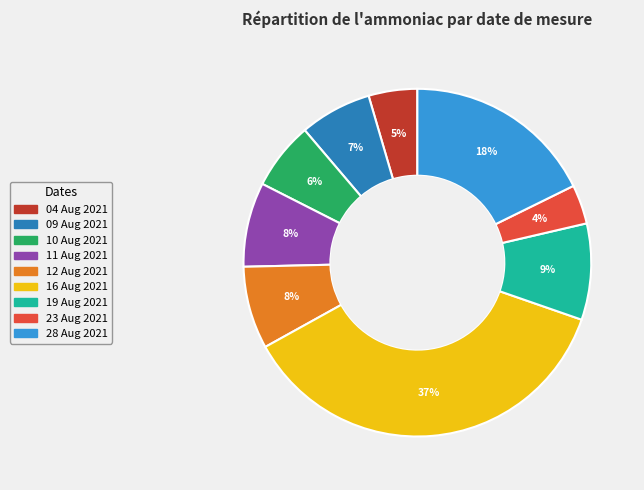

Count the number of slices in the pie.

9